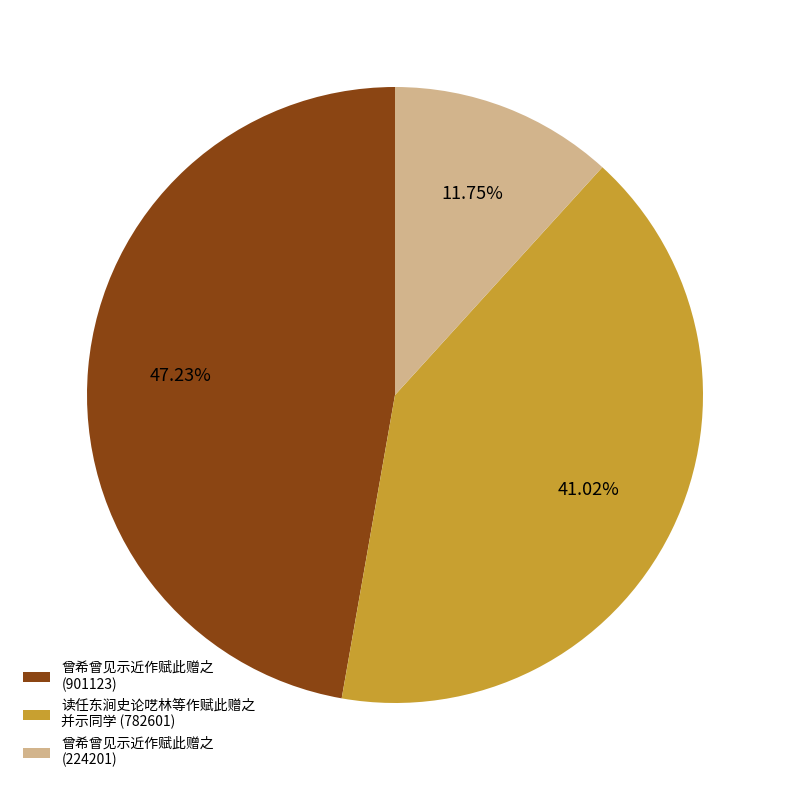

Rank the categories by value from lowest to highest.

曾希曾见示近作赋此赠之 (224201), 读任东涧史论呓林等作赋此赠之 并示同学 (782601), 曾希曾见示近作赋此赠之 (901123)